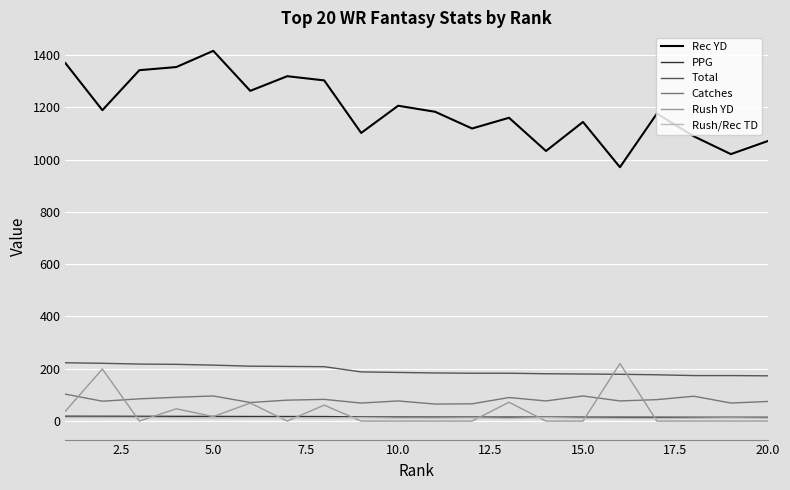

What is the average value of the PPG series?

16.2